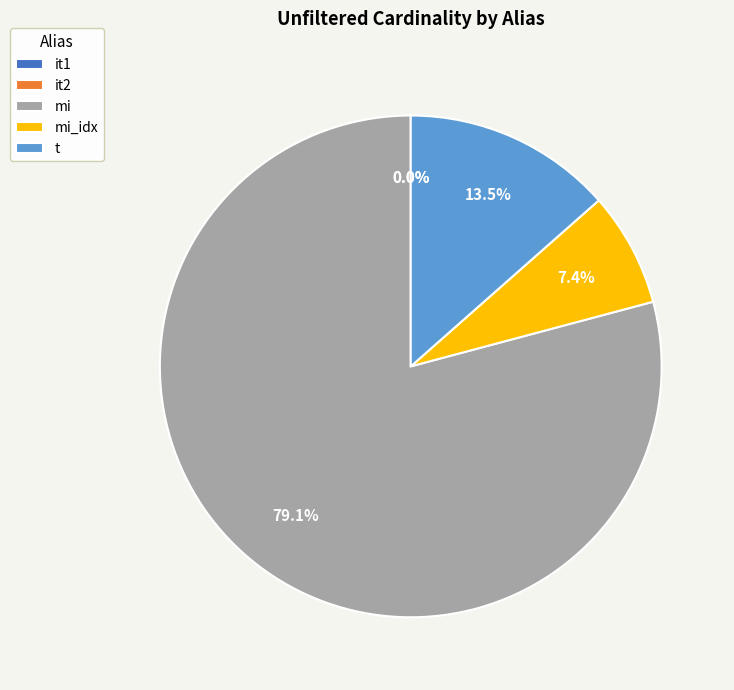

Which category has the biggest portion of the pie?

mi